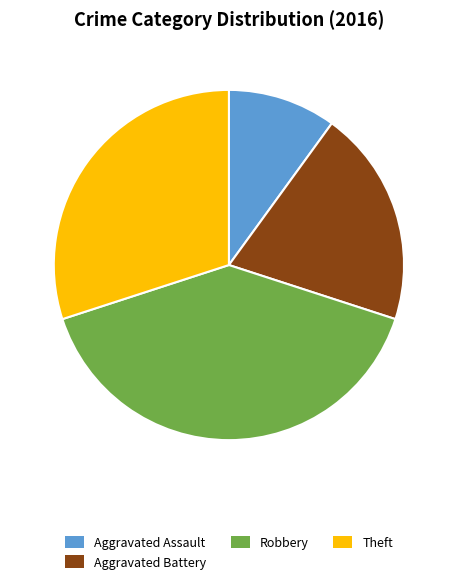

Do Robbery and Theft together represent more than half of the pie?

Yes